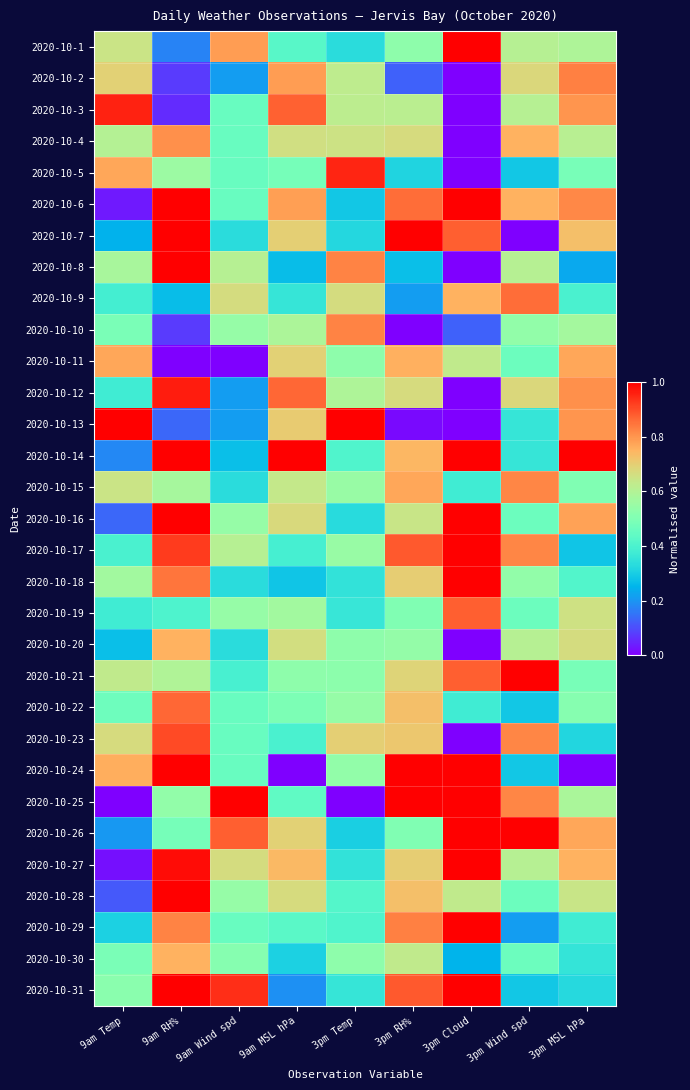

Rank the series at 3pm Cloud from lowest to highest value.

2020-10-2, 2020-10-3, 2020-10-4, 2020-10-5, 2020-10-8, 2020-10-12, 2020-10-13, 2020-10-20, 2020-10-23, 2020-10-10, 2020-10-30, 2020-10-15, 2020-10-22, 2020-10-11, 2020-10-28, 2020-10-9, 2020-10-7, 2020-10-19, 2020-10-21, 2020-10-1, 2020-10-6, 2020-10-14, 2020-10-16, 2020-10-17, 2020-10-18, 2020-10-24, 2020-10-25, 2020-10-26, 2020-10-27, 2020-10-29, 2020-10-31